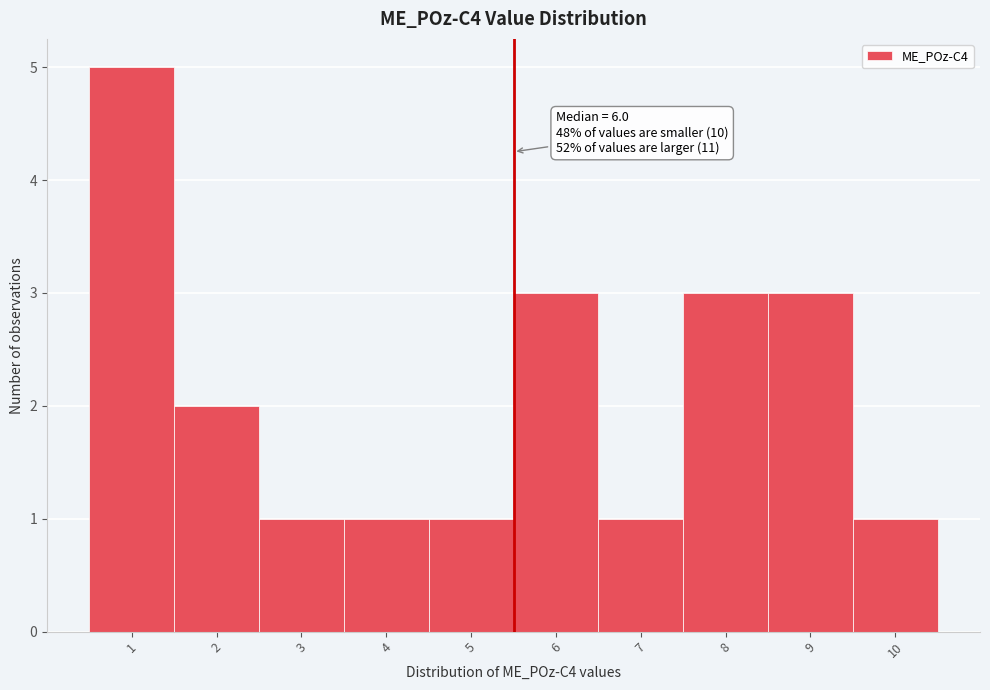

Reading left to right, list all the values displayed in this chart.

5	2	1	1	1	3	1	3	3	1